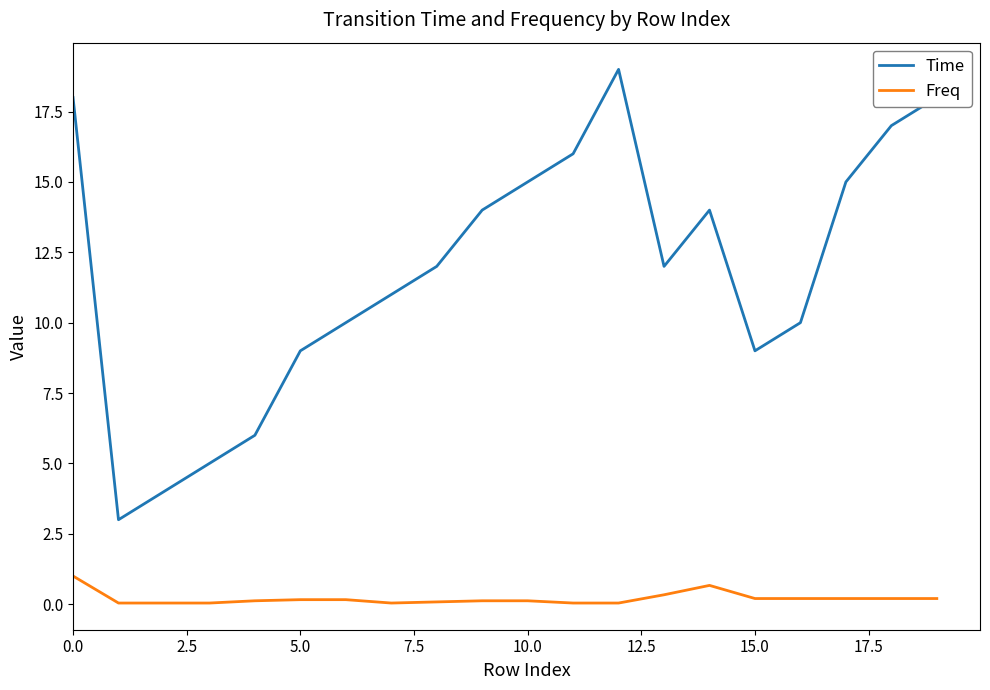

What is the minimum value for Time?

3.0